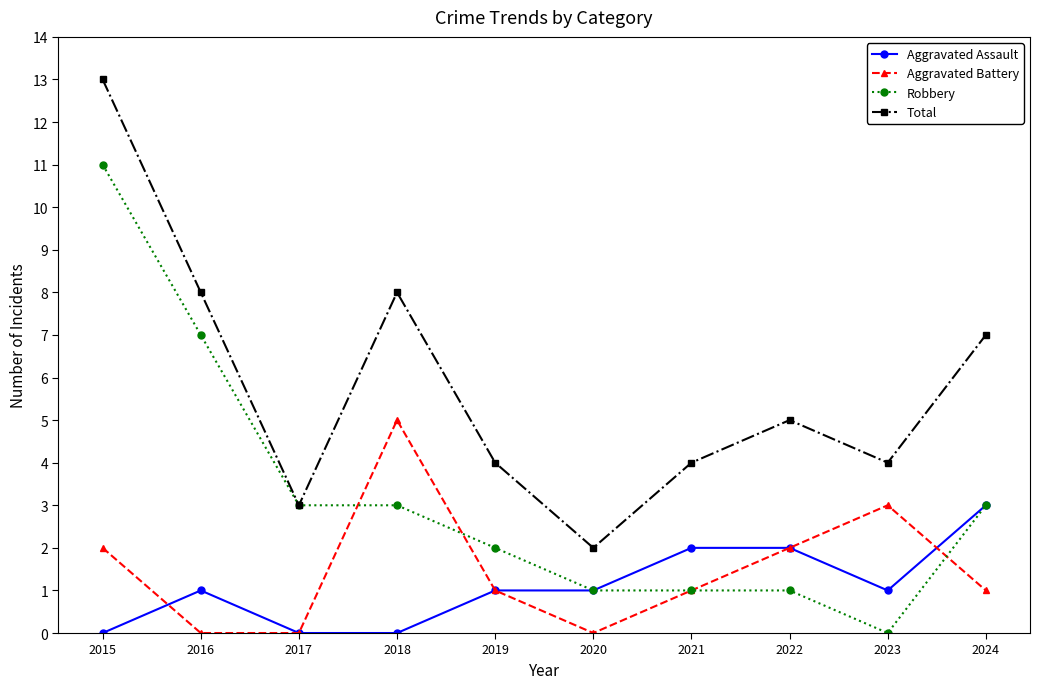

Is the value of Aggravated Battery at 2024 greater than the value of Aggravated Assault at 2021?

No